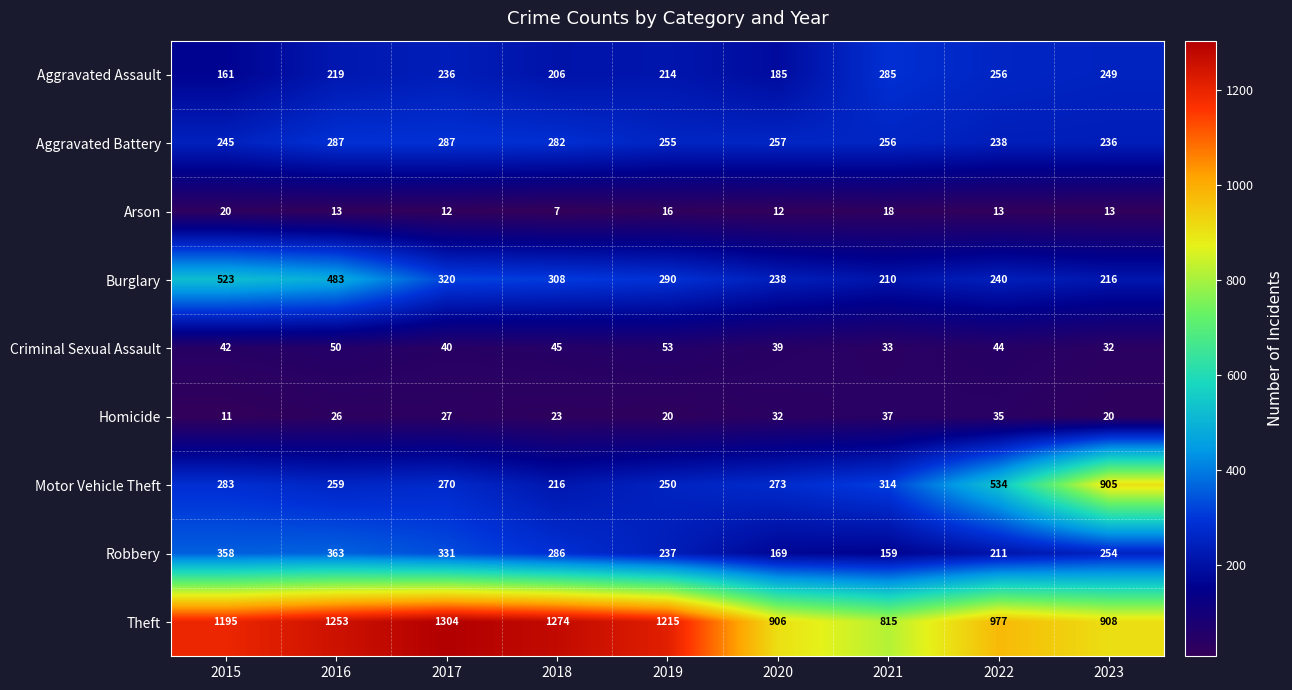

Rank the series at 2023 from highest to lowest value.

Theft, Motor Vehicle Theft, Robbery, Aggravated Assault, Aggravated Battery, Burglary, Criminal Sexual Assault, Homicide, Arson